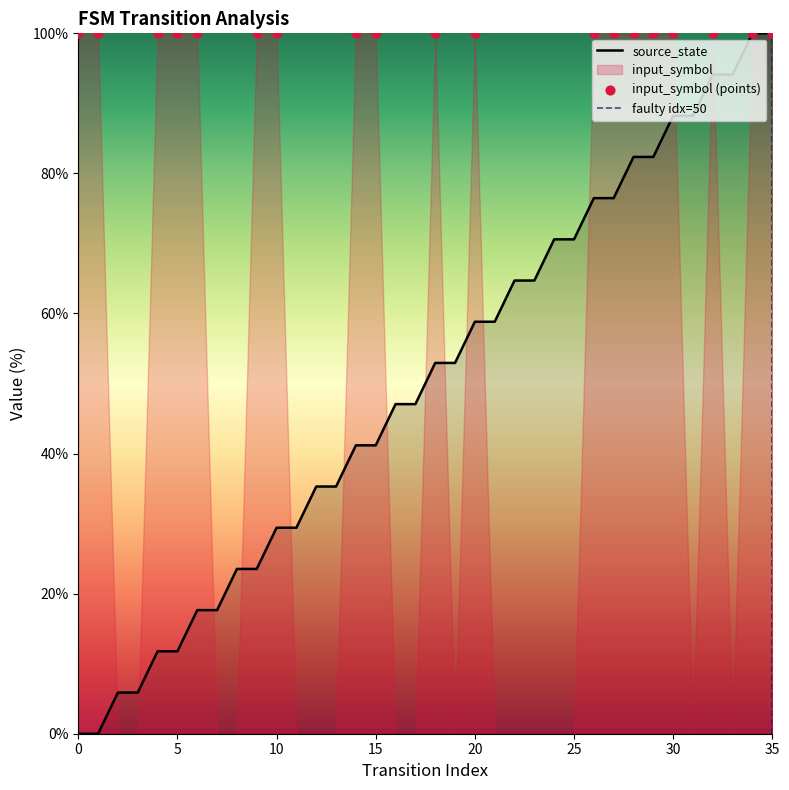

Which has a higher value, 2 or 9?

9